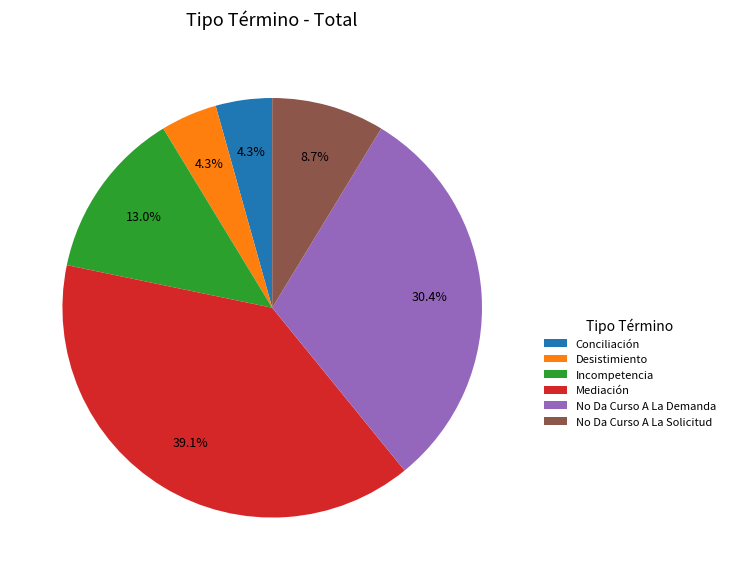

Approximately how many times larger is the value at Desistimiento compared to No Da Curso A La Solicitud?

0.5